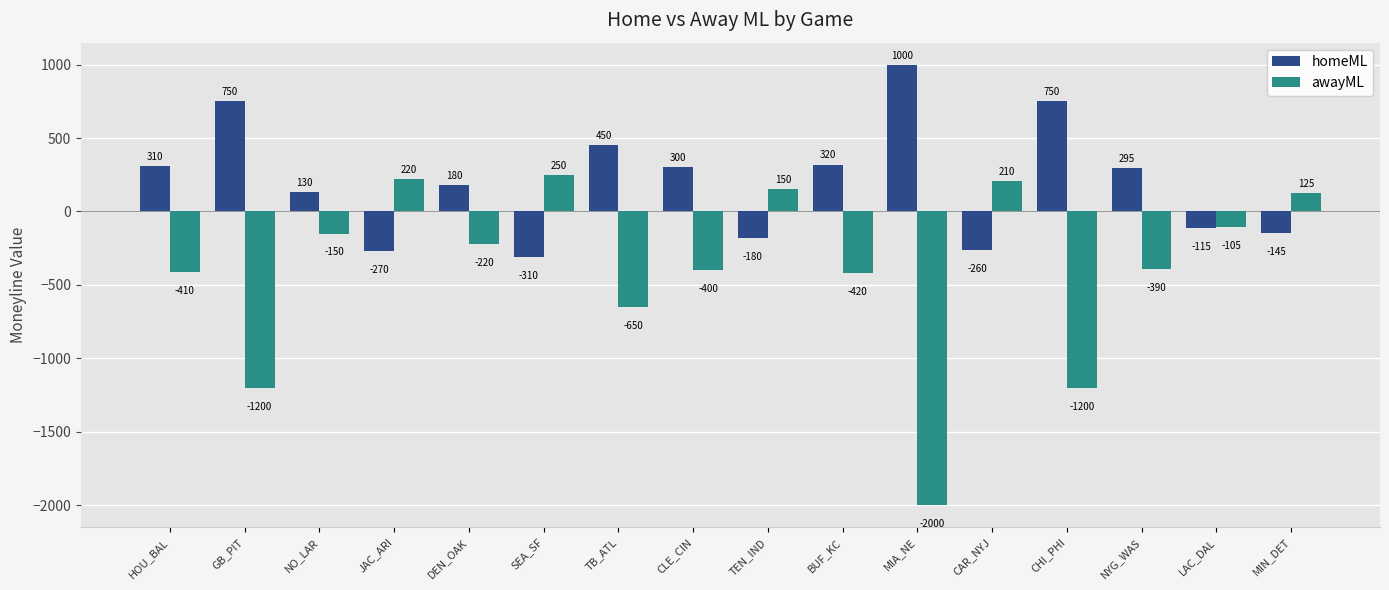

What is the value of the homeML bar at the 14th from the left?

295